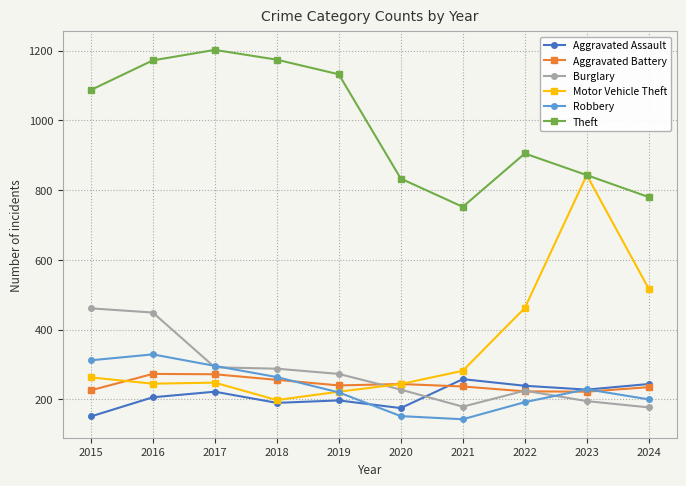

At which category is the sum across all series the highest?

2016